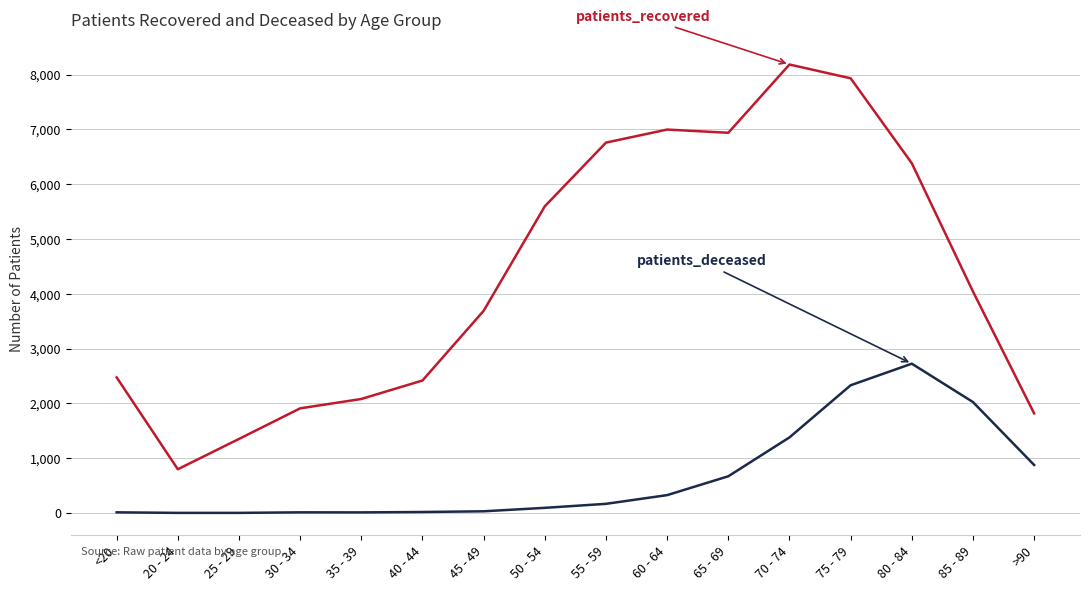

At which category is the sum across all series the highest?

75 - 79